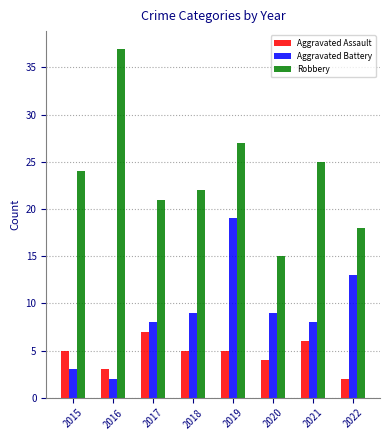

At which category is the sum across all series the highest?

2019